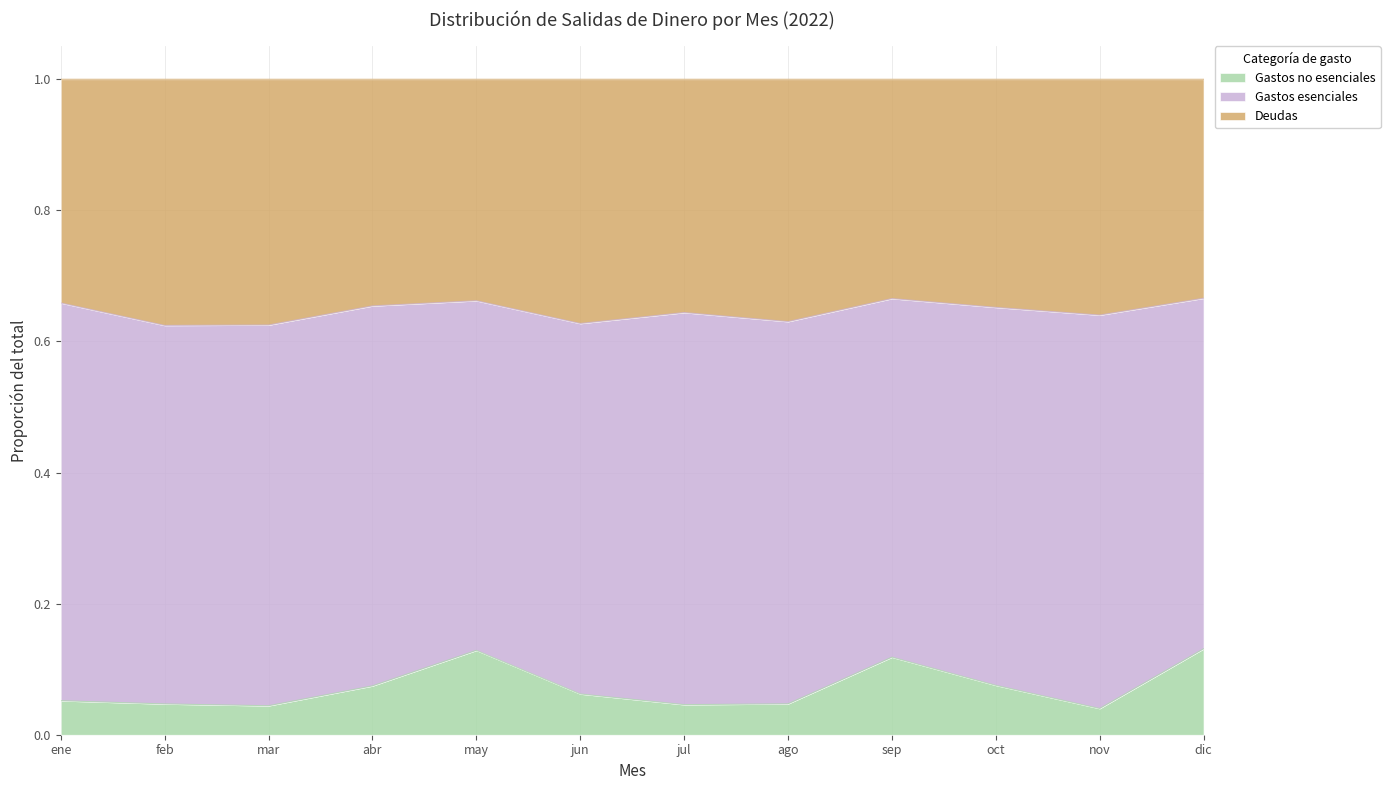

What is the label of the 3rd point from the right?

oct